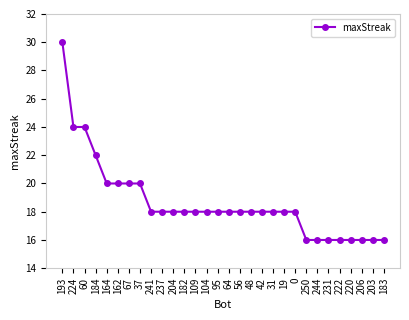

Reading left to right, transcribe all the data shown in this chart.

30	24	24	22	20	20	20	20	18	18	18	18	18	18	18	18	18	18	18	18	18	18	16	16	16	16	16	16	16	16